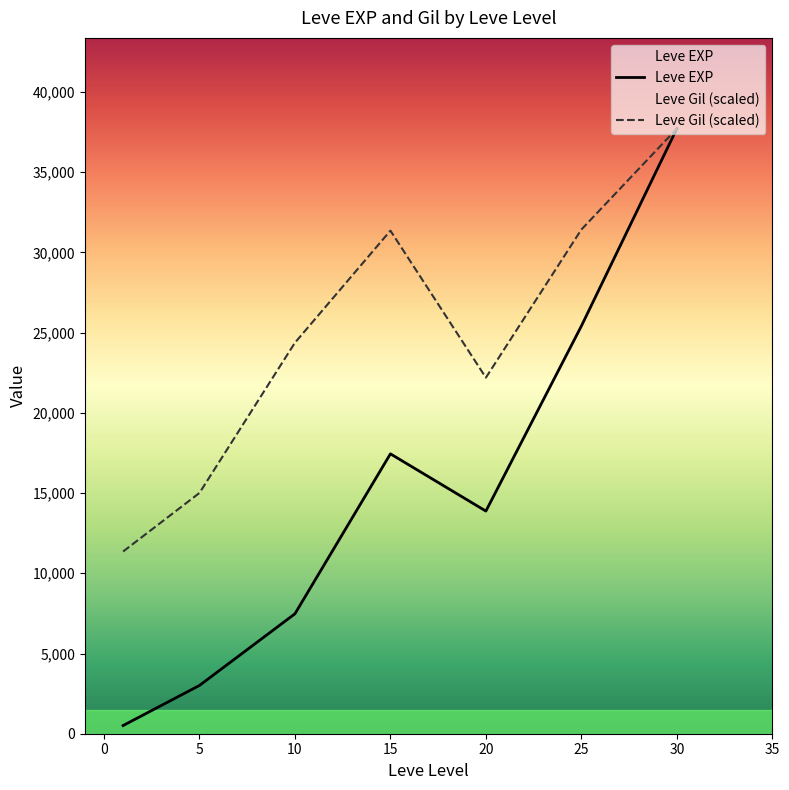

At which label is Leve EXP closest to 19112?

15